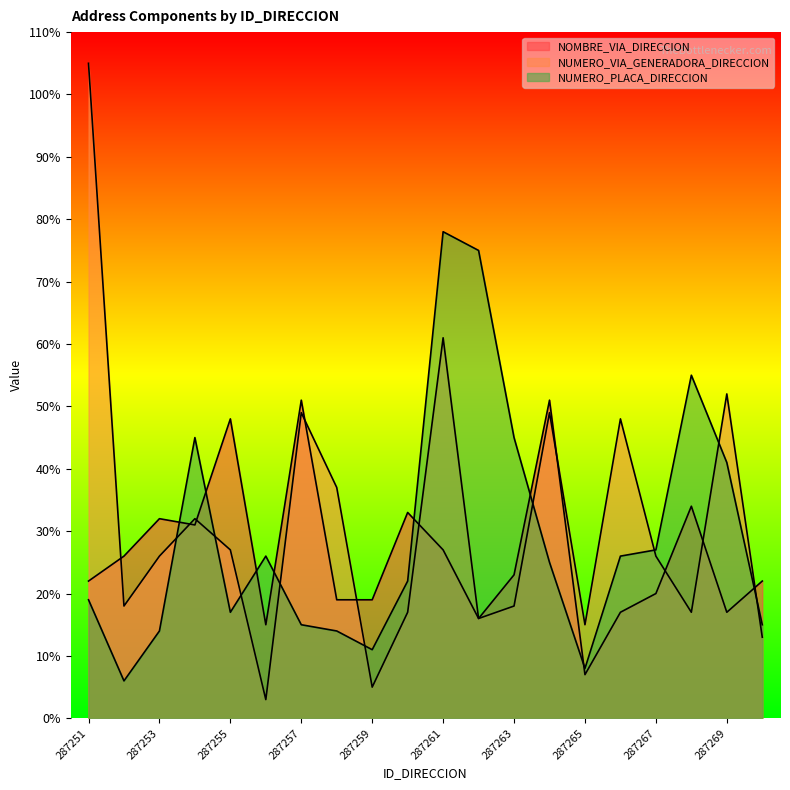

Does the chart display data point markers on the line(s)?

No